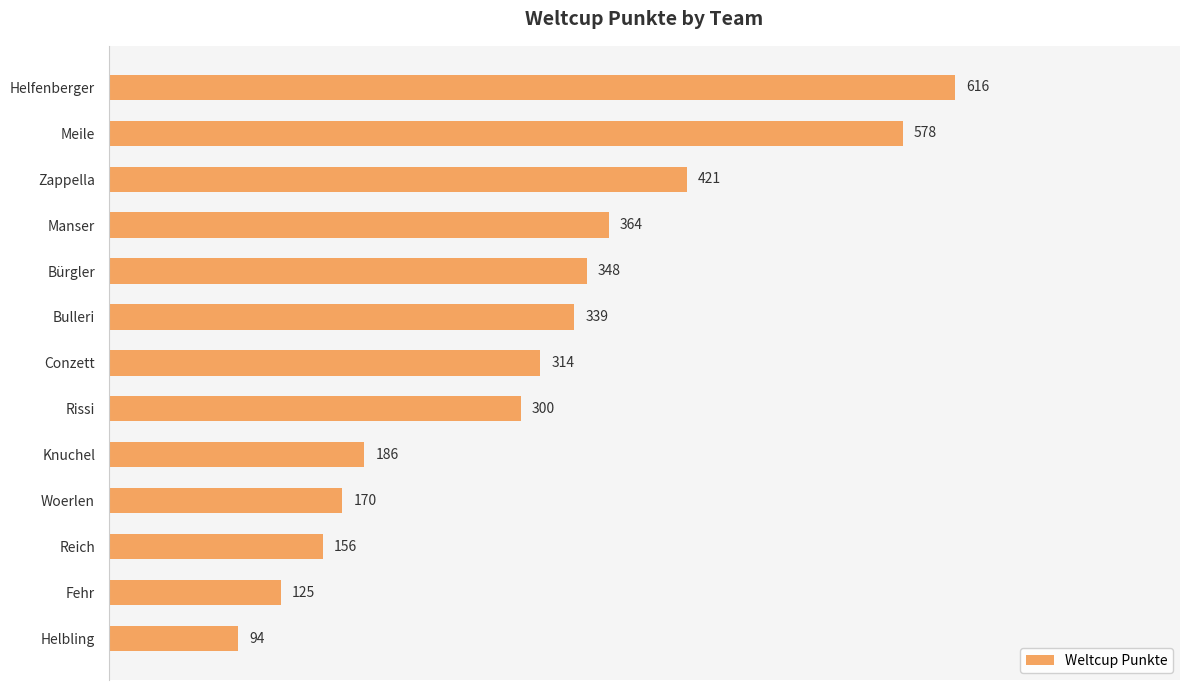

What is the difference between the maximum and minimum values?

522